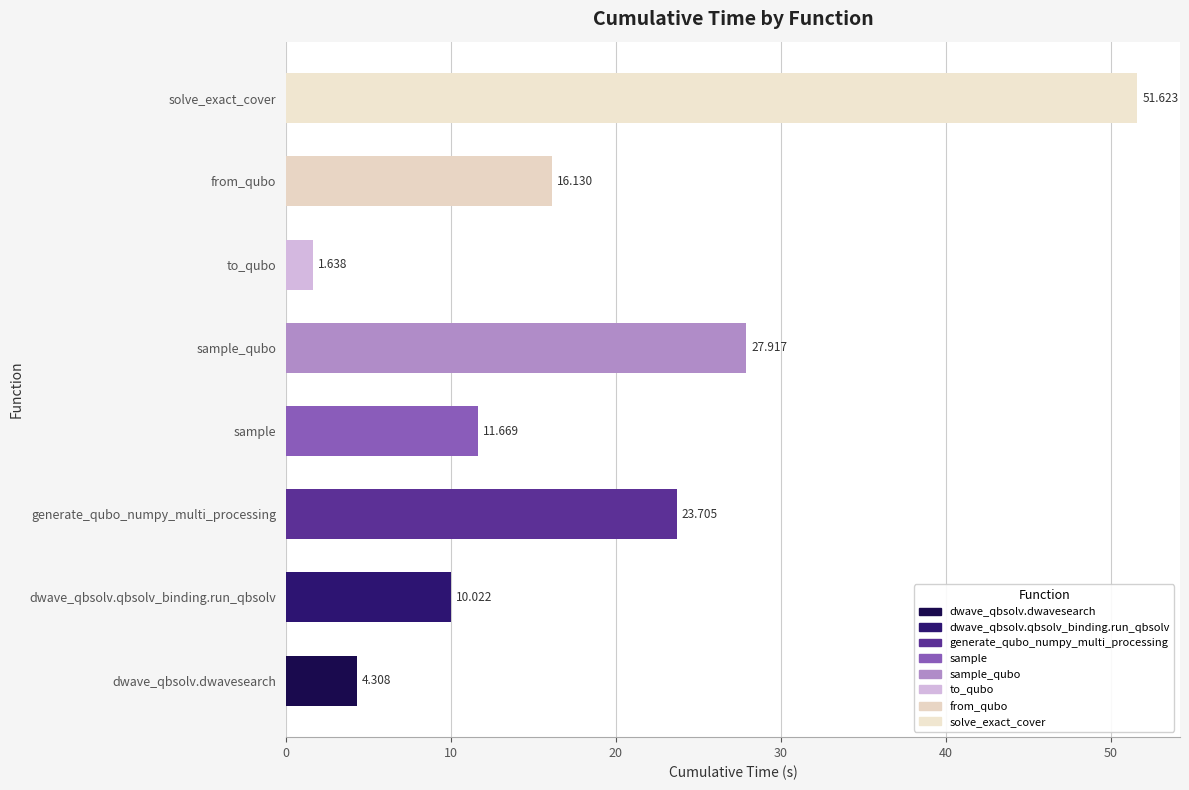

Rank the categories by value from lowest to highest.

to_qubo, dwave_qbsolv.dwavesearch, dwave_qbsolv.qbsolv_binding.run_qbsolv, sample, from_qubo, generate_qubo_numpy_multi_processing, sample_qubo, solve_exact_cover